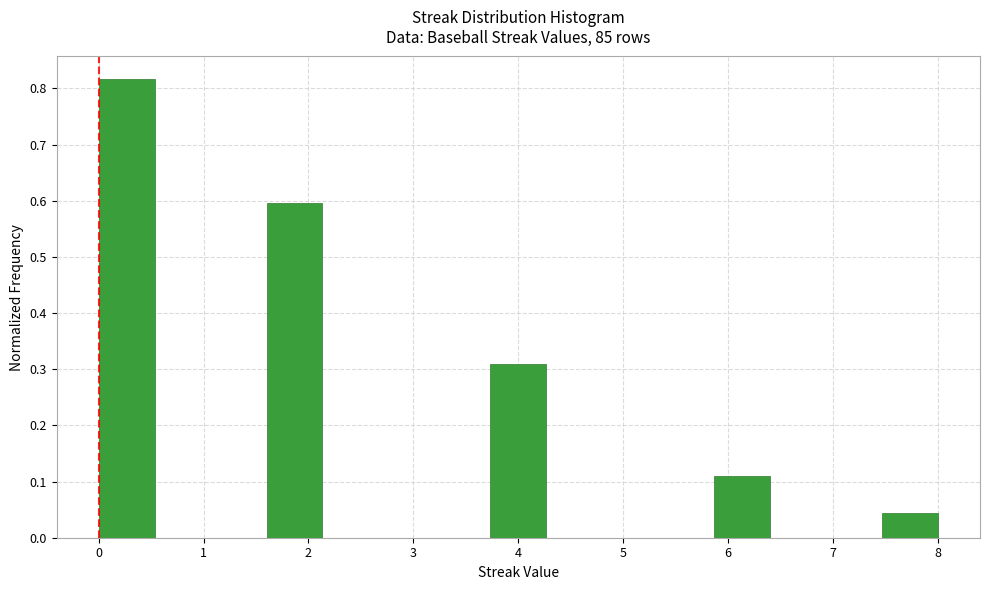

How tall is the bar that spans 3.7 to 4.3 on the x-axis? Neither the bar edges nor the heights are printed on the chart, so give them approximately, as read against the axes.

0.31